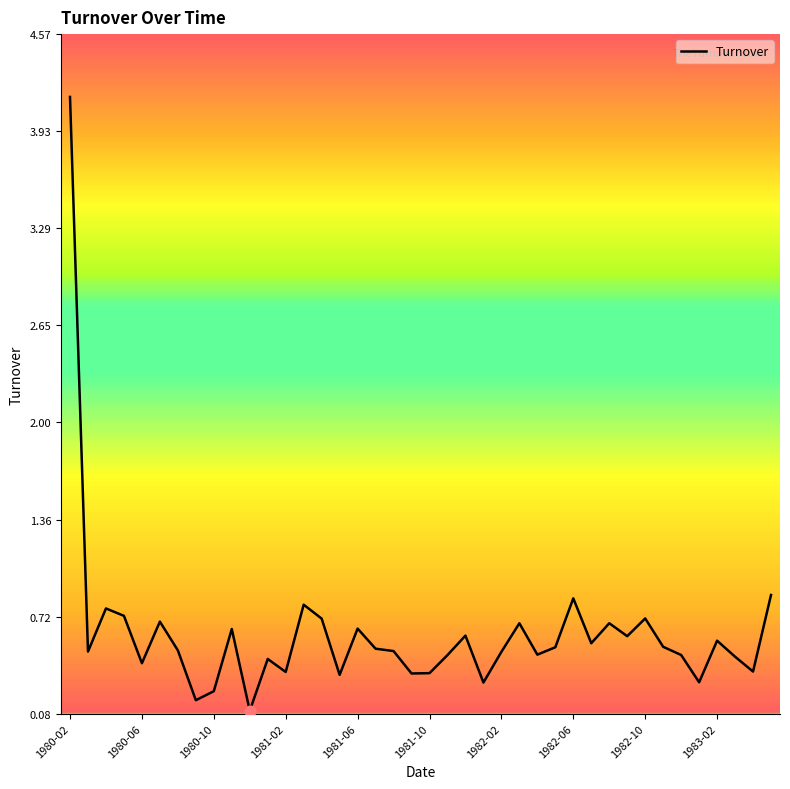

What is the maximum value shown in the chart?

4.2